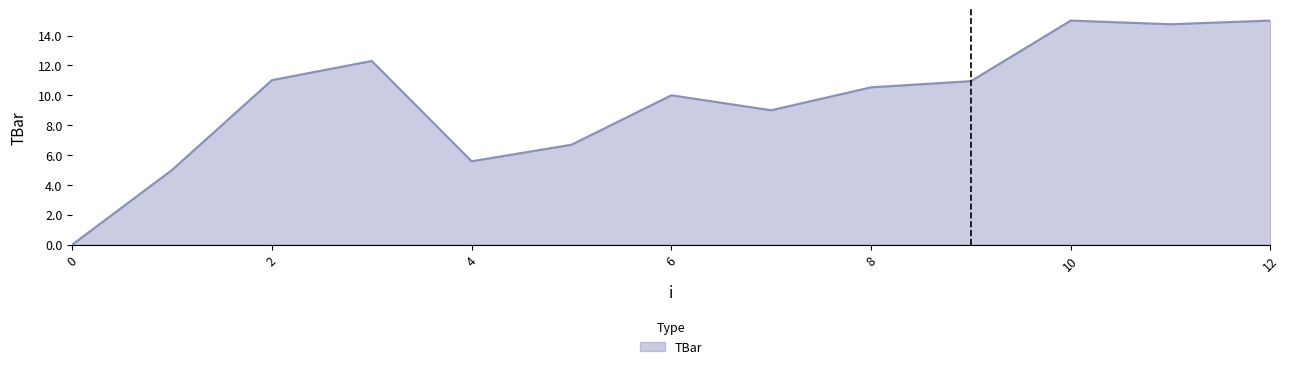

How many lines are shown in the chart?

1